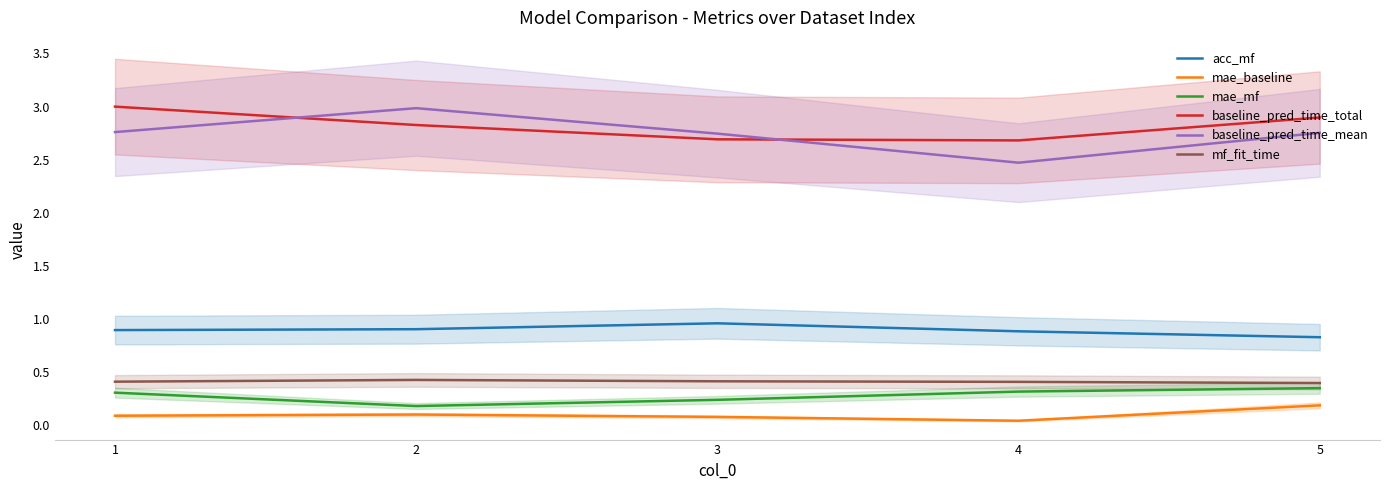

Reading left to right, list all the values displayed in this chart.

acc_mf: 0.9	0.9	1.0	0.9	0.8
mae_baseline: 0.1	0.1	0.1	0.0	0.2
mae_mf: 0.3	0.2	0.2	0.3	0.4
baseline_pred_time_total: 3.0	2.8	2.7	2.7	2.9
baseline_pred_time_mean: 2.8	3.0	2.7	2.5	2.8
mf_fit_time: 0.4	0.4	0.4	0.4	0.4